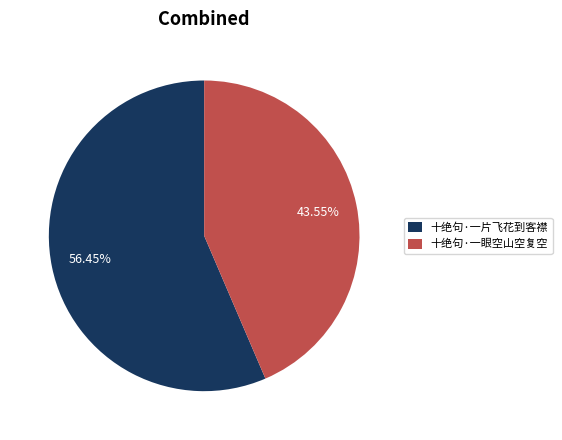

Which slice is the largest?

十绝句·一片飞花到客襟